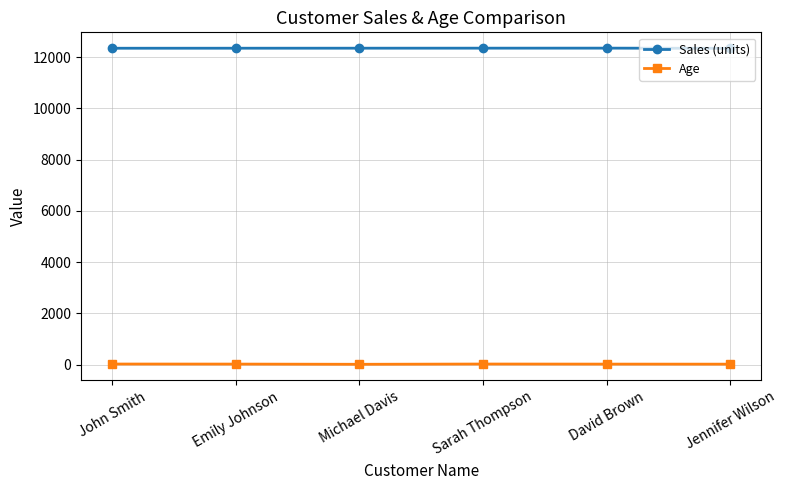

What is the average value of the Sales (units) series?

12346